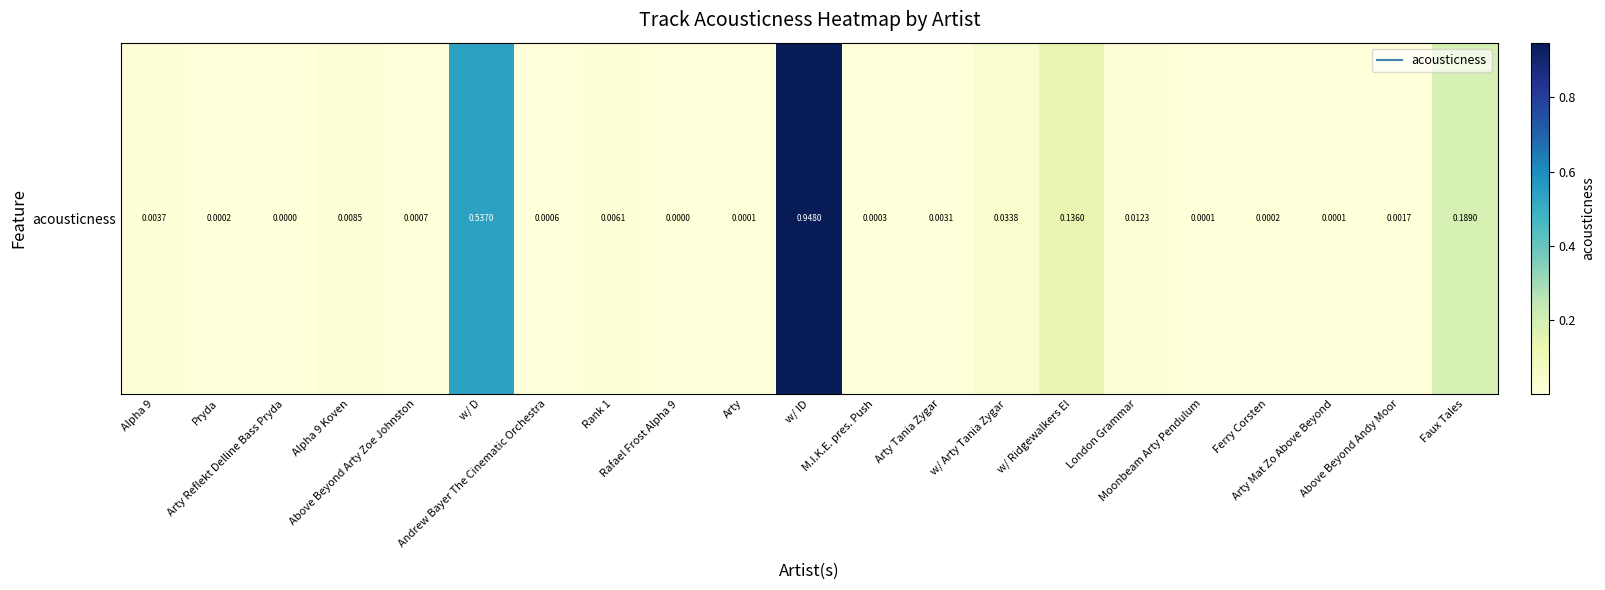

Reading left to right, extract all data points from this chart.

Alpha 9=0.0	Pryda=0.0	Arty Reflekt Delline Bass Pryda=0.0	Alpha 9 Koven=0.0	Above Beyond Arty Zoe Johnston=0.0	w/ D=0.5	Andrew Bayer The Cinematic Orchestra=0.0	Rank 1=0.0	Rafael Frost Alpha 9=0.0	Arty=0.0	w/ ID=0.9	M.I.K.E. pres. Push=0.0	Arty Tania Zygar=0.0	w/ Arty Tania Zygar=0.0	w/ Ridgewalkers El=0.1	London Grammar=0.0	Moonbeam Arty Pendulum=0.0	Ferry Corsten=0.0	Arty Mat Zo Above Beyond=0.0	Above Beyond Andy Moor=0.0	Faux Tales=0.2